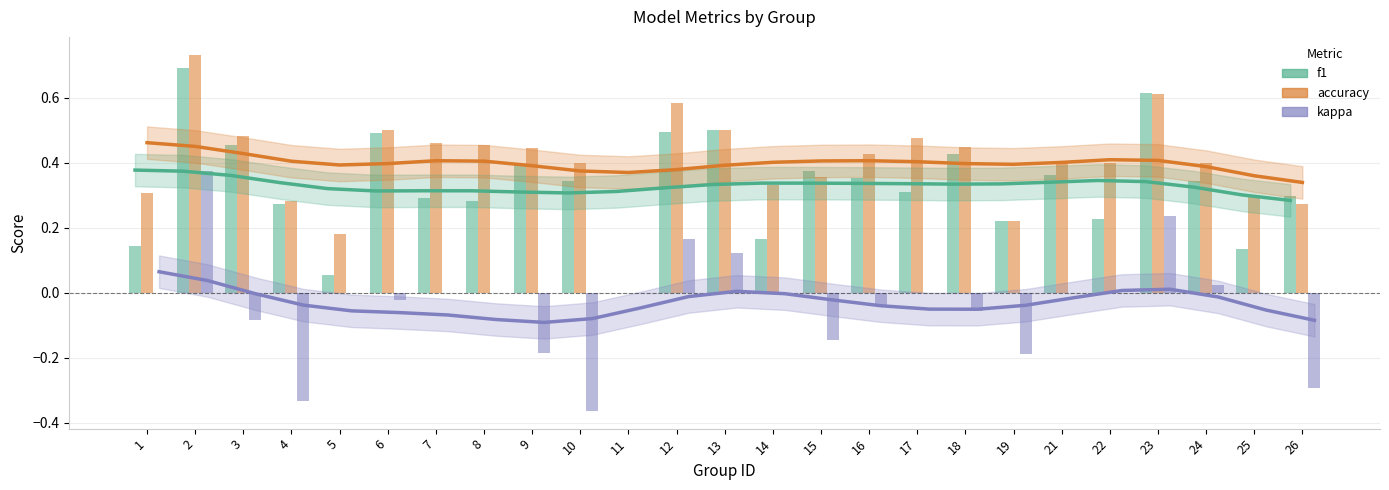

What is the sum of all f1 values?

8.3